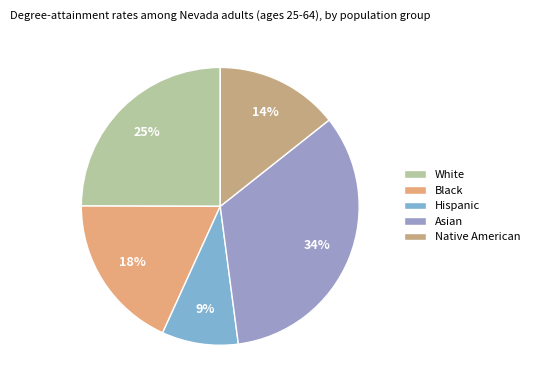

Rank the categories by value from lowest to highest.

Hispanic, Native American, Black, White, Asian